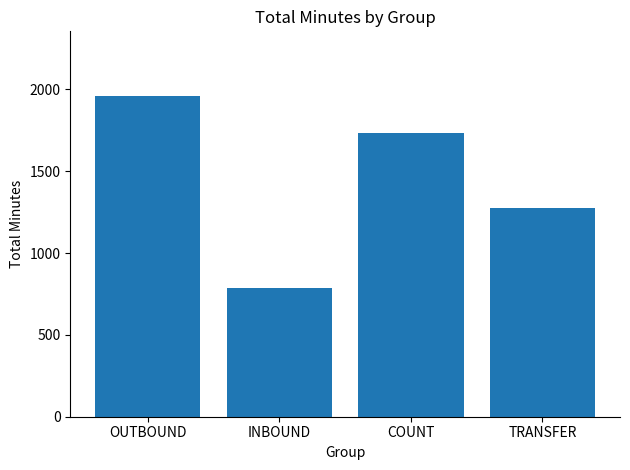

What is the difference between the maximum and second lowest values?

688